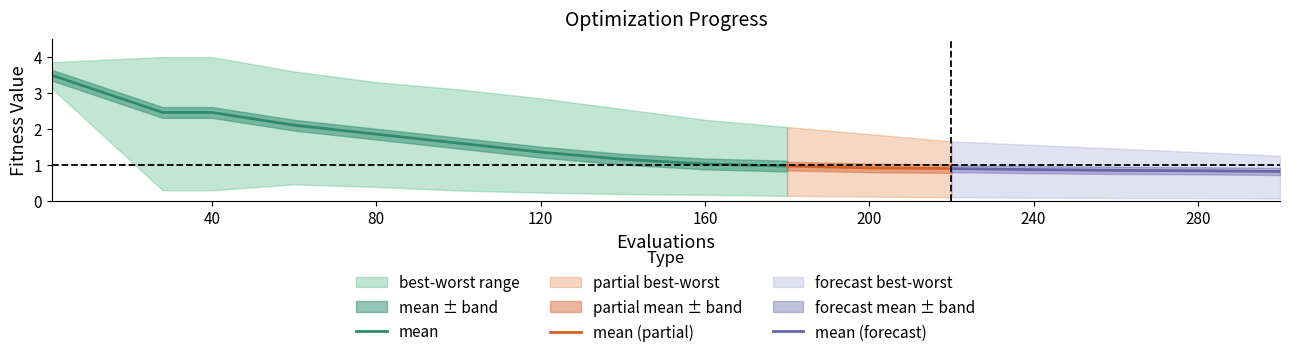

At 11, list the series in order from smallest to largest.

best, mean, worst